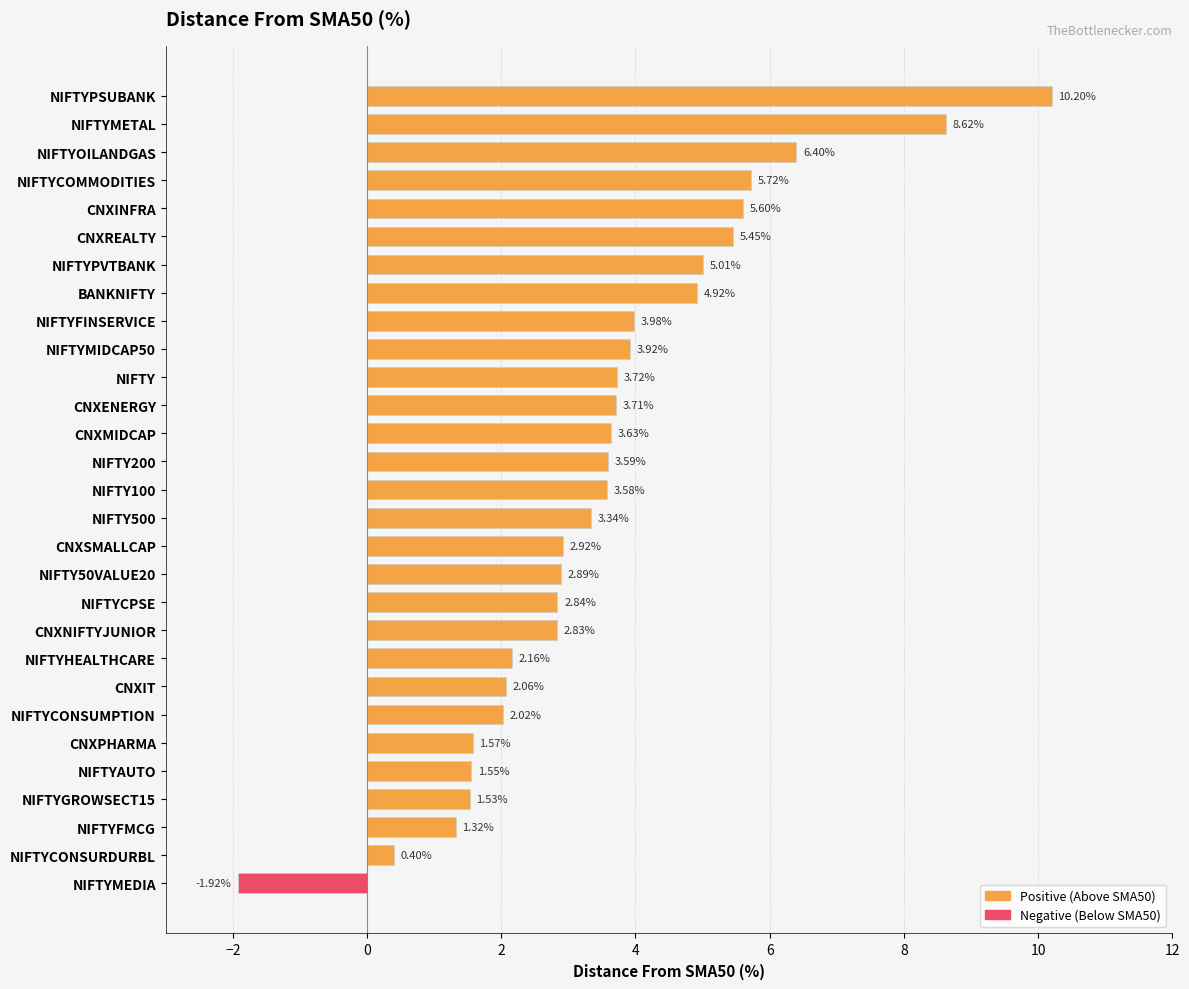

Rank the categories by value from lowest to highest.

NIFTYMEDIA, NIFTYCONSURDURBL, NIFTYFMCG, NIFTYGROWSECT15, NIFTYAUTO, CNXPHARMA, NIFTYCONSUMPTION, CNXIT, NIFTYHEALTHCARE, CNXNIFTYJUNIOR, NIFTYCPSE, NIFTY50VALUE20, CNXSMALLCAP, NIFTY500, NIFTY100, NIFTY200, CNXMIDCAP, CNXENERGY, NIFTY, NIFTYMIDCAP50, NIFTYFINSERVICE, BANKNIFTY, NIFTYPVTBANK, CNXREALTY, CNXINFRA, NIFTYCOMMODITIES, NIFTYOILANDGAS, NIFTYMETAL, NIFTYPSUBANK